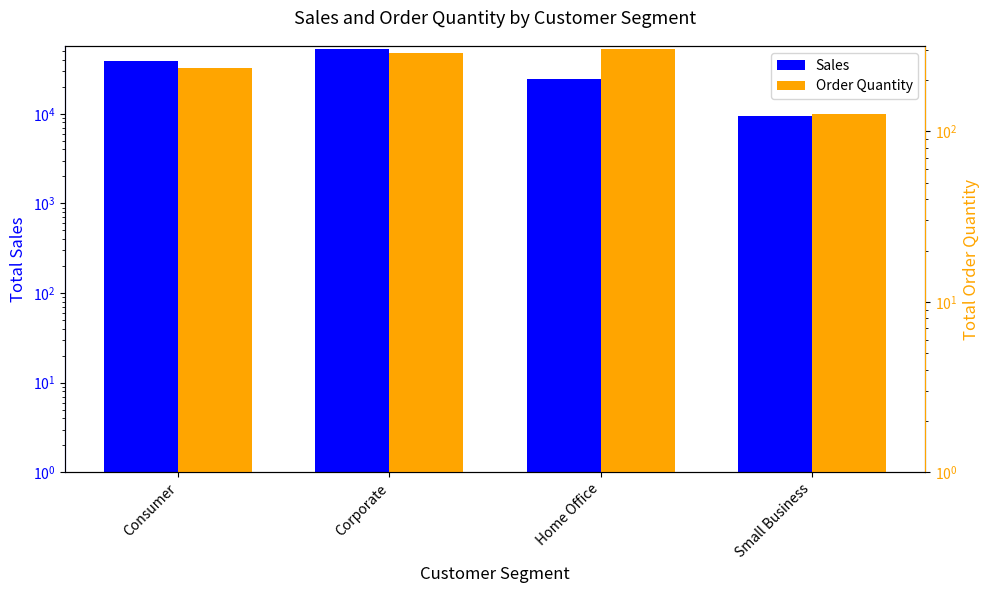

At which label does Sales first exceed 38426?

Consumer